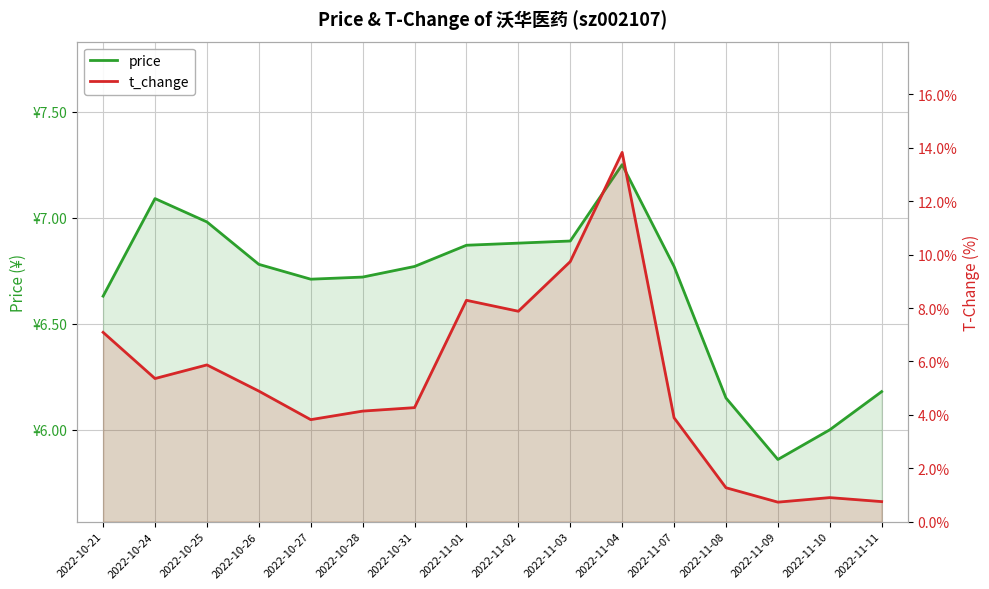

Reading left to right, list all the values displayed in this chart.

price: 2022-10-21=6.6	2022-10-24=7.1	2022-10-25=7.0	2022-10-26=6.8	2022-10-27=6.7	2022-10-28=6.7	2022-10-31=6.8	2022-11-01=6.9	2022-11-02=6.9	2022-11-03=6.9	2022-11-04=7.2	2022-11-07=6.8	2022-11-08=6.2	2022-11-09=5.9	2022-11-10=6.0	2022-11-11=6.2
t_change: 2022-10-21=7.1	2022-10-24=5.4	2022-10-25=5.9	2022-10-26=4.9	2022-10-27=3.8	2022-10-28=4.1	2022-10-31=4.3	2022-11-01=8.3	2022-11-02=7.9	2022-11-03=9.7	2022-11-04=13.8	2022-11-07=3.9	2022-11-08=1.3	2022-11-09=0.7	2022-11-10=0.9	2022-11-11=0.8